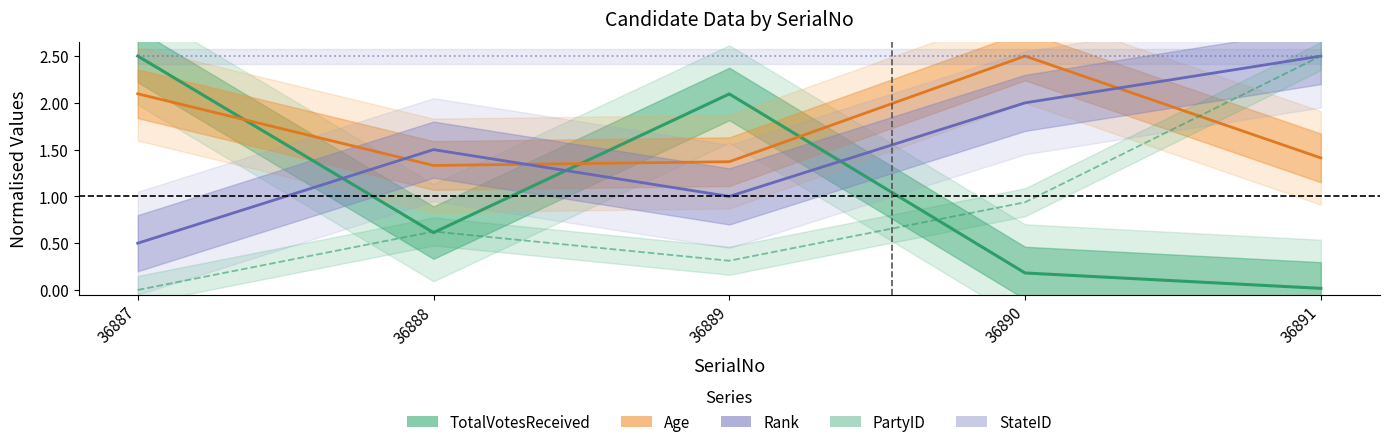

What is the sum of all TotalVotesReceived values?

5.4